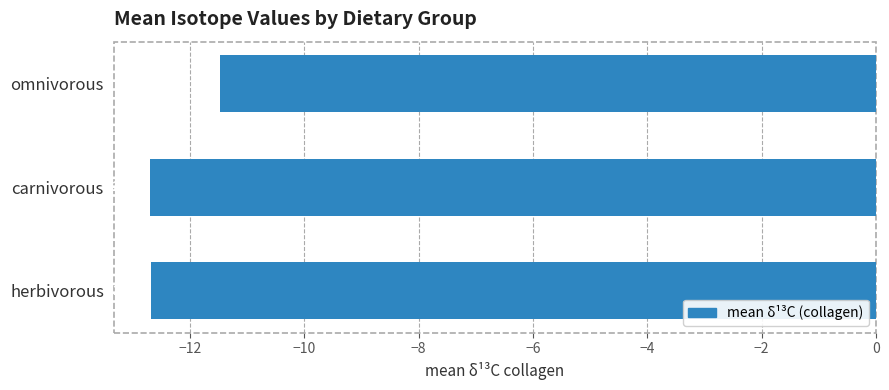

What is the sum of the values at omnivorous and herbivorous?

-24.1